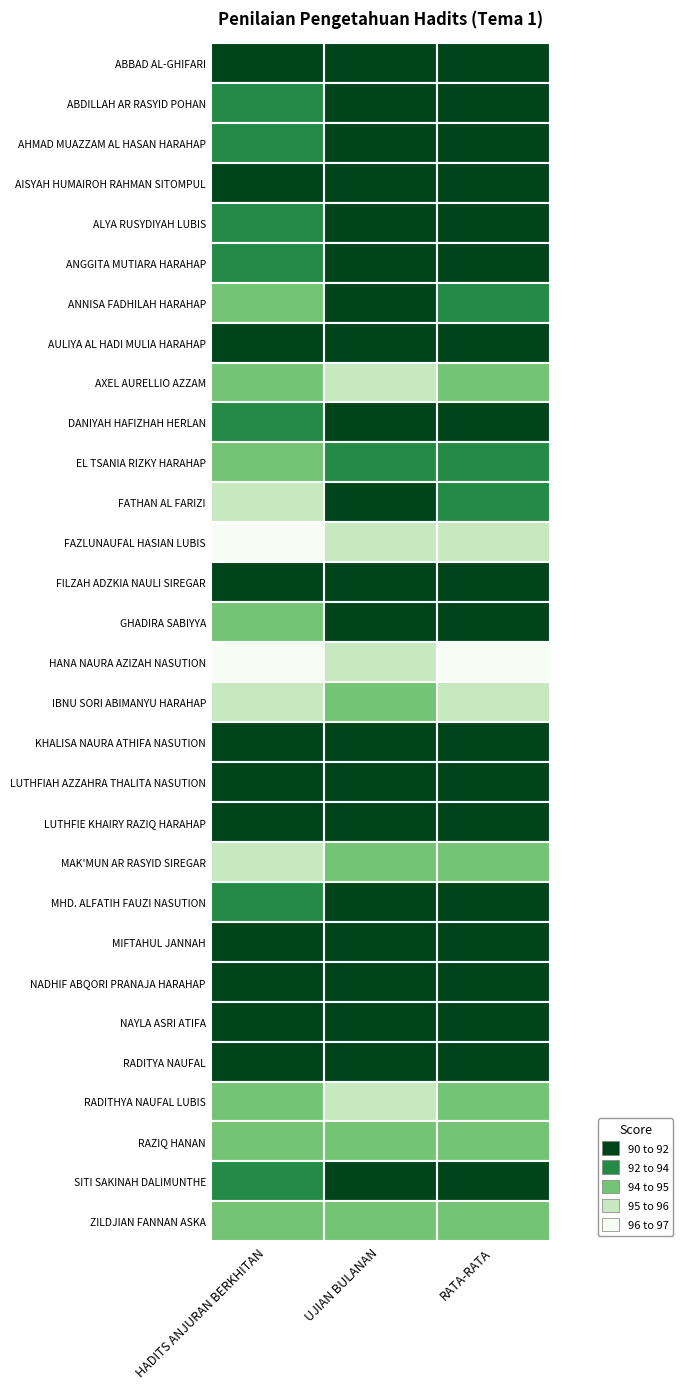

Reading left to right, transcribe all the data shown in this chart.

ABBAD AL-GHIFARI: ABBAD AL-GHIFARI=96	ABDILLAH AR RASYID POHAN=97	AHMAD MUAZZAM AL HASAN HARAHAP=97
ABDILLAH AR RASYID POHAN: ABBAD AL-GHIFARI=95	ABDILLAH AR RASYID POHAN=96	AHMAD MUAZZAM AL HASAN HARAHAP=96
AHMAD MUAZZAM AL HASAN HARAHAP: ABBAD AL-GHIFARI=95	ABDILLAH AR RASYID POHAN=97	AHMAD MUAZZAM AL HASAN HARAHAP=96
AISYAH HUMAIROH RAHMAN SITOMPUL: ABBAD AL-GHIFARI=96	ABDILLAH AR RASYID POHAN=97	AHMAD MUAZZAM AL HASAN HARAHAP=97
ALYA RUSYDIYAH LUBIS: ABBAD AL-GHIFARI=95	ABDILLAH AR RASYID POHAN=97	AHMAD MUAZZAM AL HASAN HARAHAP=96
ANGGITA MUTIARA HARAHAP: ABBAD AL-GHIFARI=95	ABDILLAH AR RASYID POHAN=97	AHMAD MUAZZAM AL HASAN HARAHAP=96
ANNISA FADHILAH HARAHAP: ABBAD AL-GHIFARI=94	ABDILLAH AR RASYID POHAN=96	AHMAD MUAZZAM AL HASAN HARAHAP=95
AULIYA AL HADI MULIA HARAHAP: ABBAD AL-GHIFARI=97	ABDILLAH AR RASYID POHAN=97	AHMAD MUAZZAM AL HASAN HARAHAP=97
AXEL AURELLIO AZZAM: ABBAD AL-GHIFARI=94	ABDILLAH AR RASYID POHAN=93	AHMAD MUAZZAM AL HASAN HARAHAP=94
DANIYAH HAFIZHAH HERLAN: ABBAD AL-GHIFARI=95	ABDILLAH AR RASYID POHAN=97	AHMAD MUAZZAM AL HASAN HARAHAP=96
EL TSANIA RIZKY HARAHAP: ABBAD AL-GHIFARI=94	ABDILLAH AR RASYID POHAN=95	AHMAD MUAZZAM AL HASAN HARAHAP=95
FATHAN AL FARIZI: ABBAD AL-GHIFARI=93	ABDILLAH AR RASYID POHAN=97	AHMAD MUAZZAM AL HASAN HARAHAP=95
FAZLUNAUFAL HASIAN LUBIS: ABBAD AL-GHIFARI=91	ABDILLAH AR RASYID POHAN=93	AHMAD MUAZZAM AL HASAN HARAHAP=92
FILZAH ADZKIA NAULI SIREGAR: ABBAD AL-GHIFARI=96	ABDILLAH AR RASYID POHAN=97	AHMAD MUAZZAM AL HASAN HARAHAP=97
GHADIRA SABIYYA: ABBAD AL-GHIFARI=94	ABDILLAH AR RASYID POHAN=97	AHMAD MUAZZAM AL HASAN HARAHAP=96
HANA NAURA AZIZAH NASUTION: ABBAD AL-GHIFARI=90	ABDILLAH AR RASYID POHAN=92	AHMAD MUAZZAM AL HASAN HARAHAP=91
IBNU SORI ABIMANYU HARAHAP: ABBAD AL-GHIFARI=92	ABDILLAH AR RASYID POHAN=94	AHMAD MUAZZAM AL HASAN HARAHAP=93
KHALISA NAURA ATHIFA NASUTION: ABBAD AL-GHIFARI=97	ABDILLAH AR RASYID POHAN=97	AHMAD MUAZZAM AL HASAN HARAHAP=97
LUTHFIAH AZZAHRA THALITA NASUTION: ABBAD AL-GHIFARI=96	ABDILLAH AR RASYID POHAN=97	AHMAD MUAZZAM AL HASAN HARAHAP=97
LUTHFIE KHAIRY RAZIQ HARAHAP: ABBAD AL-GHIFARI=96	ABDILLAH AR RASYID POHAN=97	AHMAD MUAZZAM AL HASAN HARAHAP=97
MAK'MUN AR RASYID SIREGAR: ABBAD AL-GHIFARI=93	ABDILLAH AR RASYID POHAN=94	AHMAD MUAZZAM AL HASAN HARAHAP=94
MHD. ALFATIH FAUZI NASUTION: ABBAD AL-GHIFARI=95	ABDILLAH AR RASYID POHAN=96	AHMAD MUAZZAM AL HASAN HARAHAP=96
MIFTAHUL JANNAH: ABBAD AL-GHIFARI=96	ABDILLAH AR RASYID POHAN=97	AHMAD MUAZZAM AL HASAN HARAHAP=97
NADHIF ABQORI PRANAJA HARAHAP: ABBAD AL-GHIFARI=96	ABDILLAH AR RASYID POHAN=97	AHMAD MUAZZAM AL HASAN HARAHAP=97
NAYLA ASRI ATIFA: ABBAD AL-GHIFARI=96	ABDILLAH AR RASYID POHAN=97	AHMAD MUAZZAM AL HASAN HARAHAP=97
RADITYA NAUFAL: ABBAD AL-GHIFARI=97	ABDILLAH AR RASYID POHAN=97	AHMAD MUAZZAM AL HASAN HARAHAP=97
RADITHYA NAUFAL LUBIS: ABBAD AL-GHIFARI=94	ABDILLAH AR RASYID POHAN=93	AHMAD MUAZZAM AL HASAN HARAHAP=94
RAZIQ HANAN: ABBAD AL-GHIFARI=94	ABDILLAH AR RASYID POHAN=94	AHMAD MUAZZAM AL HASAN HARAHAP=94
SITI SAKINAH DALIMUNTHE: ABBAD AL-GHIFARI=95	ABDILLAH AR RASYID POHAN=97	AHMAD MUAZZAM AL HASAN HARAHAP=96
ZILDJIAN FANNAN ASKA: ABBAD AL-GHIFARI=94	ABDILLAH AR RASYID POHAN=94	AHMAD MUAZZAM AL HASAN HARAHAP=94